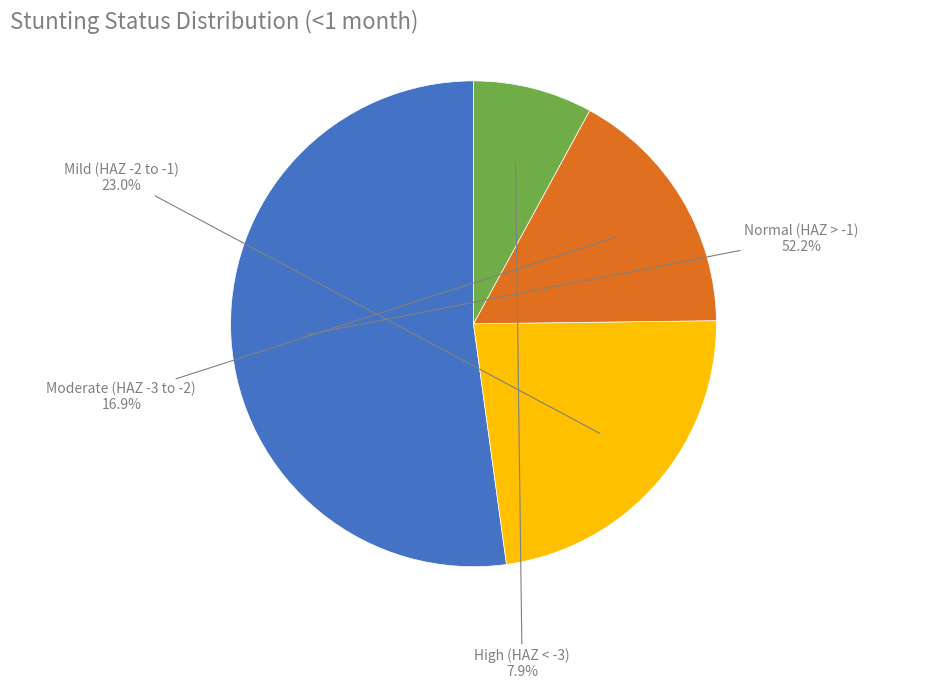

Is there a majority slice in this chart?

Yes